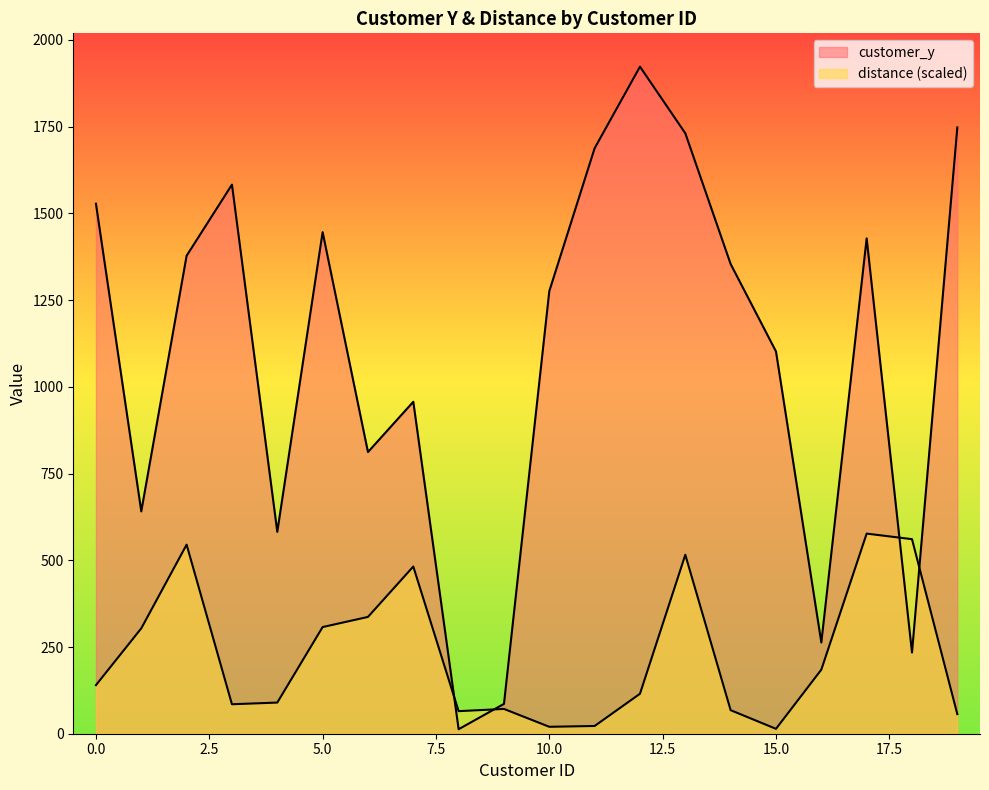

Which series has the widest spread of values?

customer_y